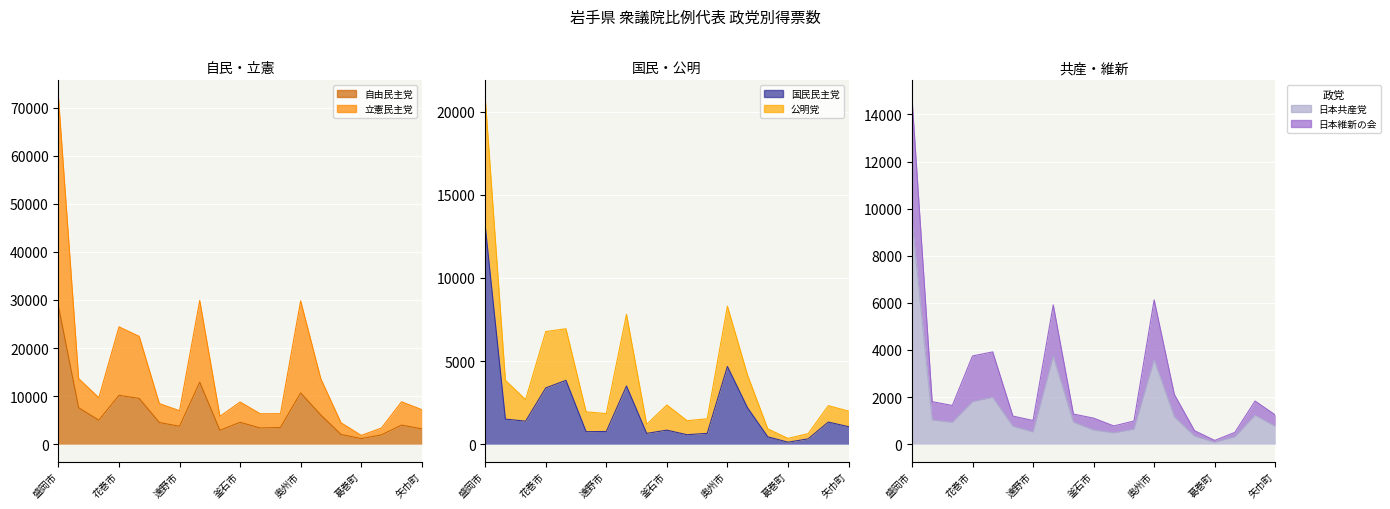

What are all the series names shown in the legend?

自由民主党, 日本共産党, 国民民主党, 公明党, 日本維新の会, 立憲民主党